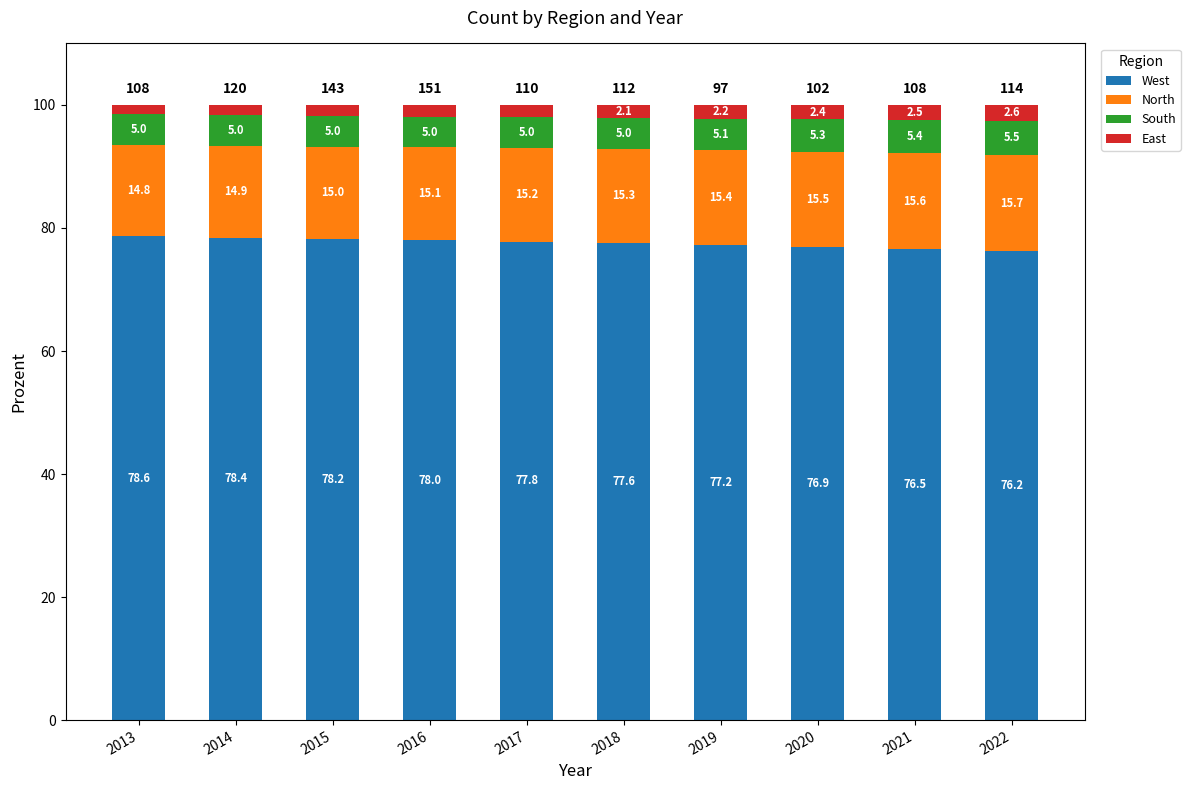

How many data points does each series have?

10